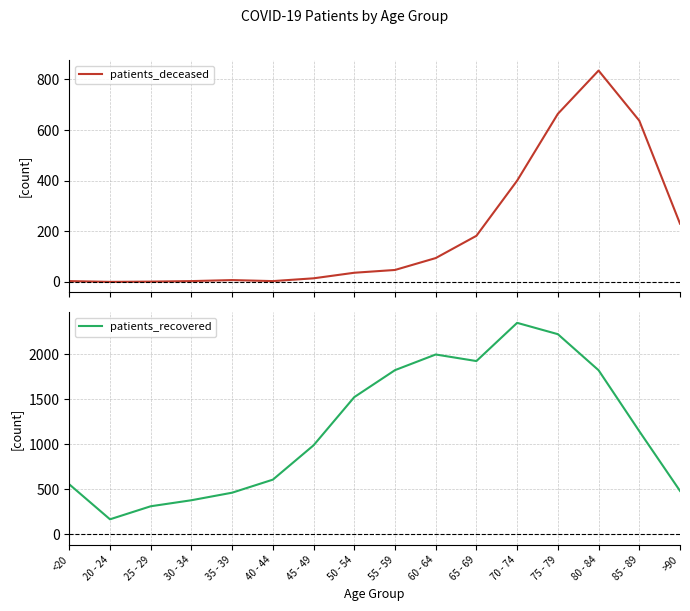

Read the patients_recovered value at 45 - 49, to the nearest 10.

990